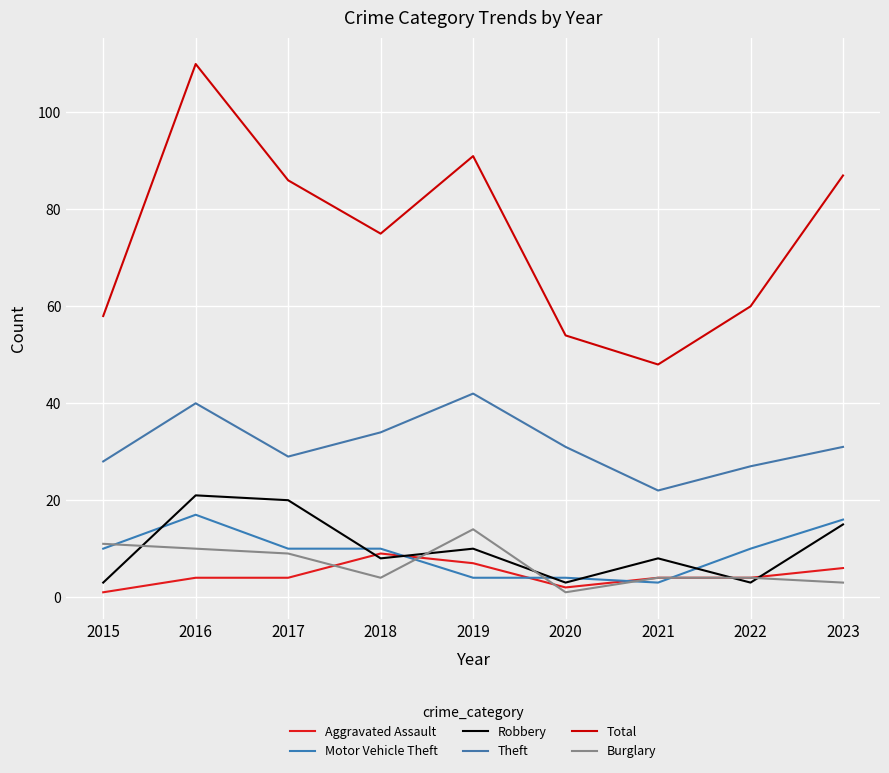

Count the number of categories in the chart.

9